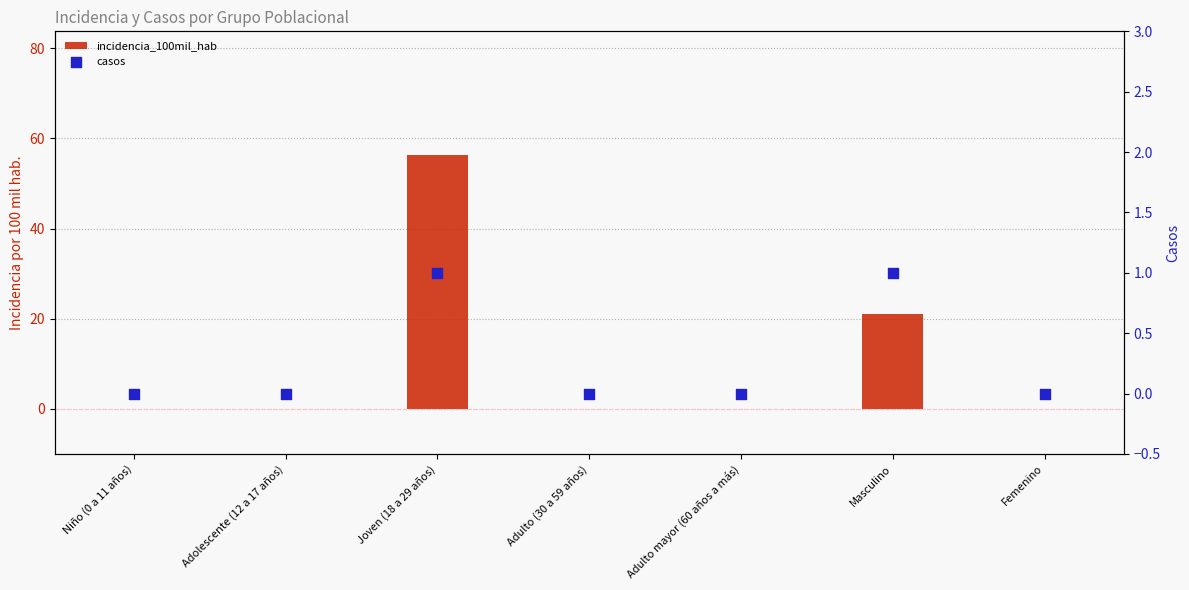

Is the value of incidencia_100mil_hab at Adolescente (12 a 17 años) greater than the value of casos at Adulto mayor (60 años a más)?

No